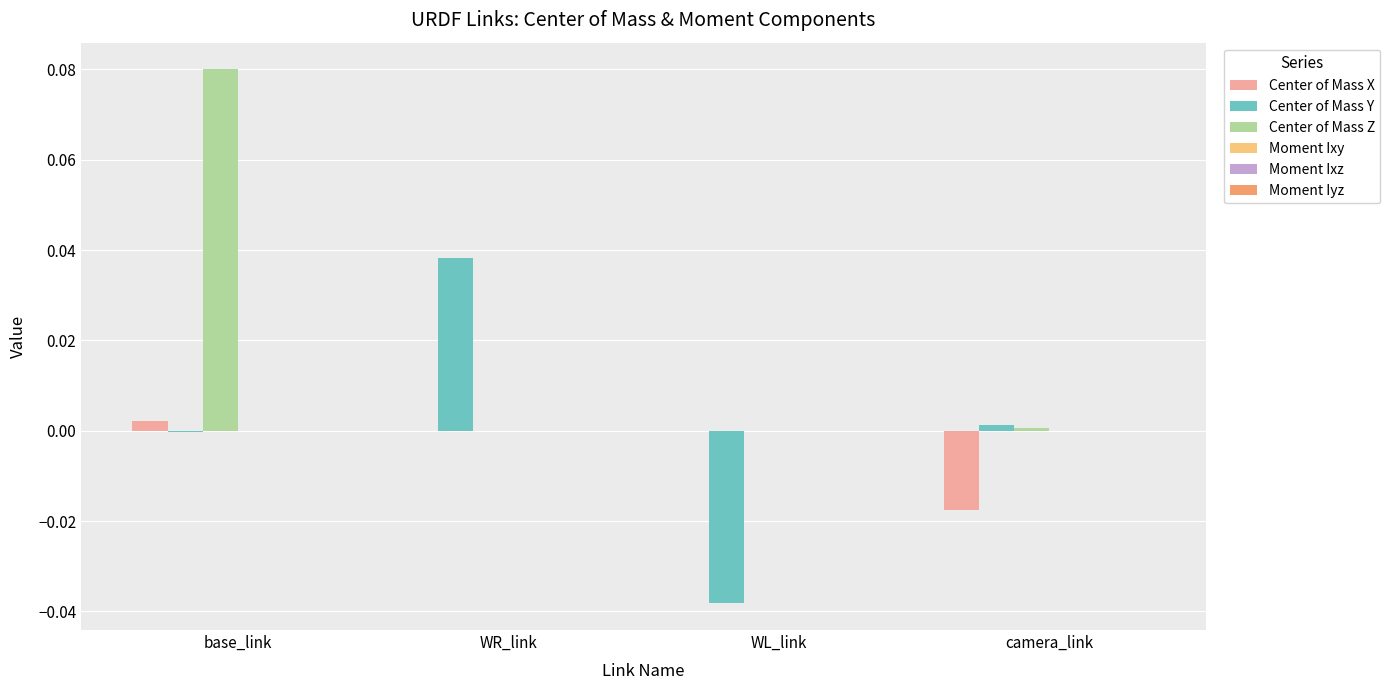

Which category has the highest value in the Center of Mass Z series?

base_link